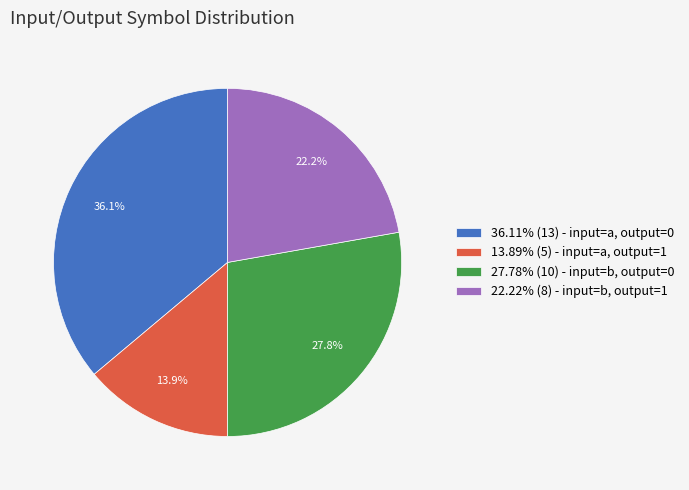

Is there any slice that represents more than half of the pie?

No